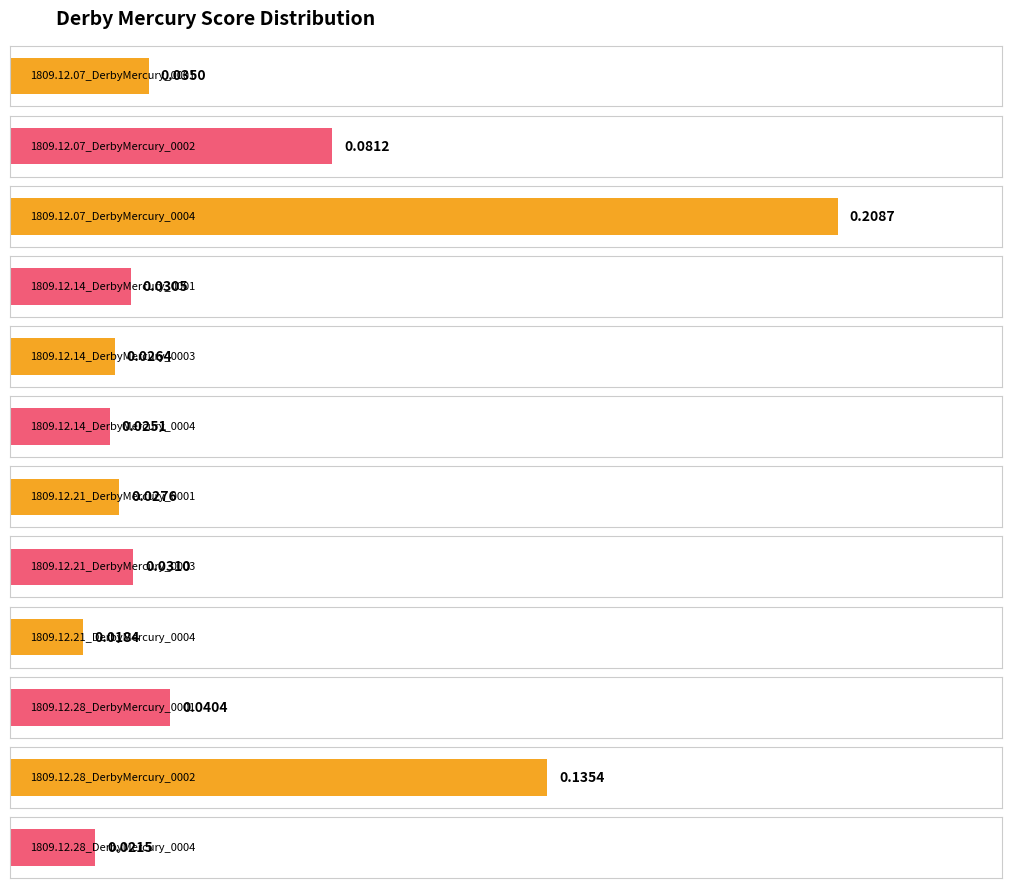

What is the label of the 5th bar from the right?

1809.12.21_DerbyMercury_0003